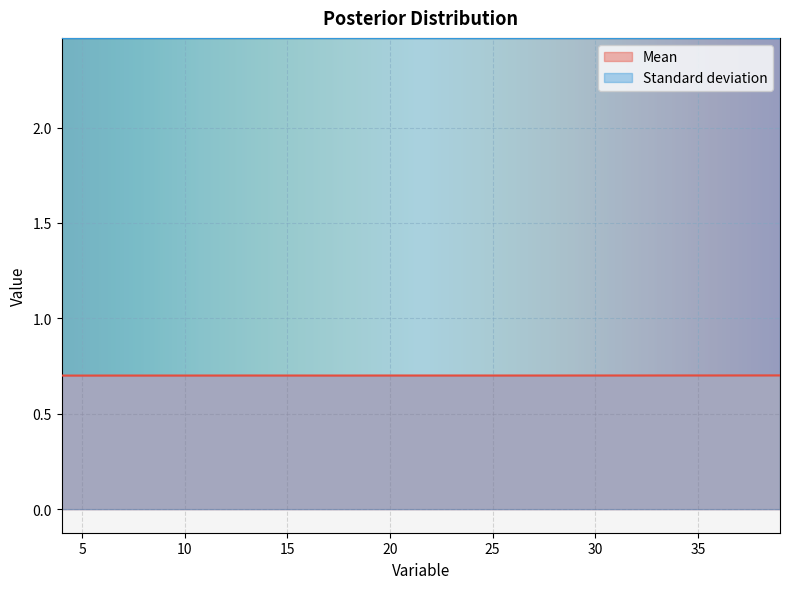

What are all the series names shown in the legend?

Mean, Standard deviation